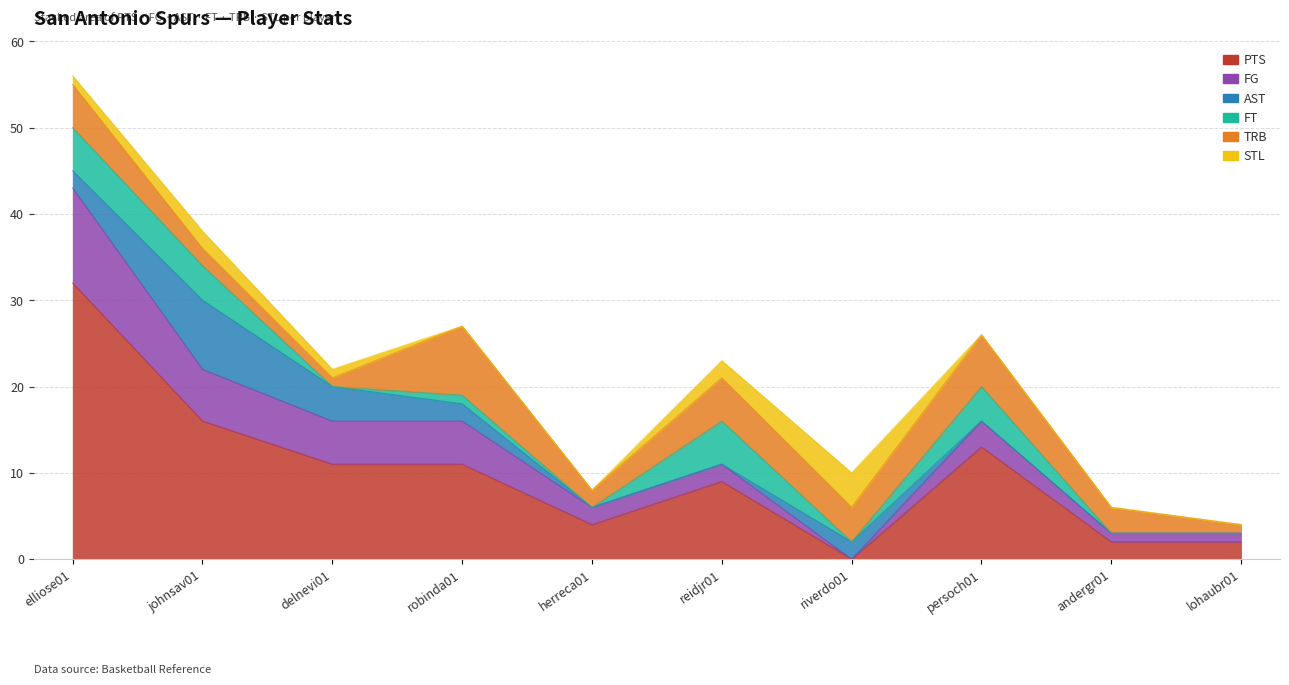

What is the difference between the PTS values at persoch01 and andergr01?

11